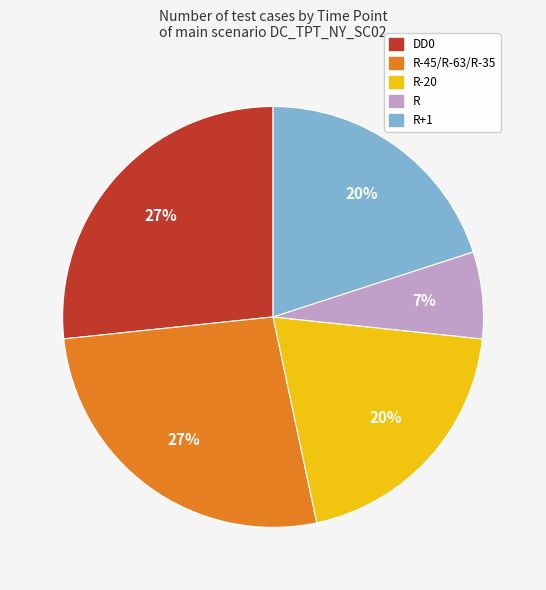

Does any single category account for the majority?

No